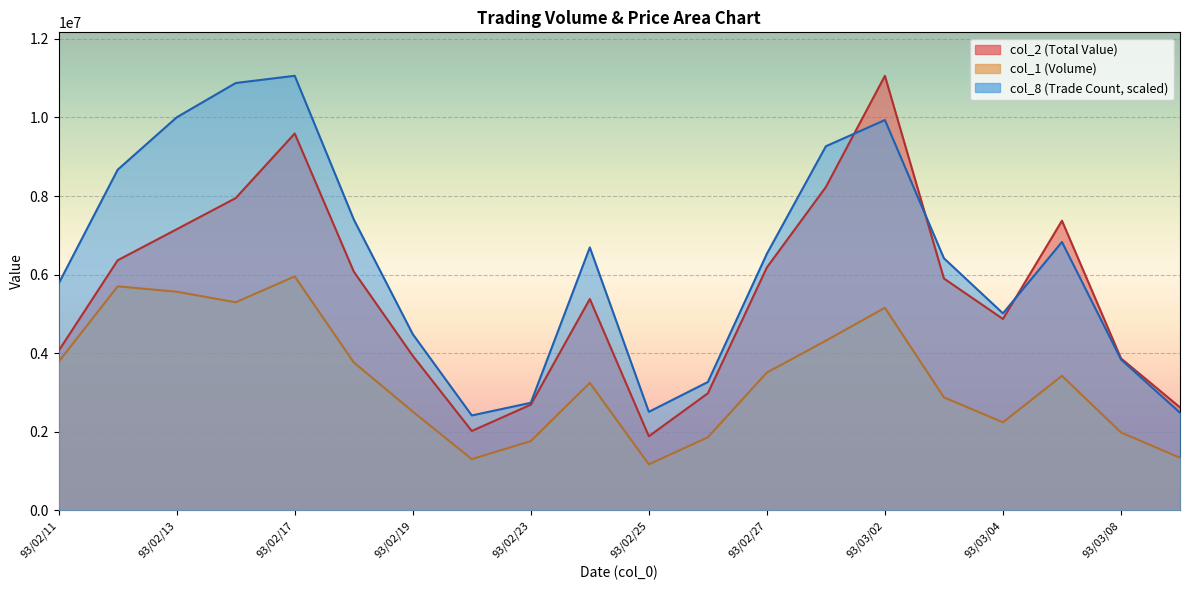

What is the average value of the col_2 series?

5508970.0